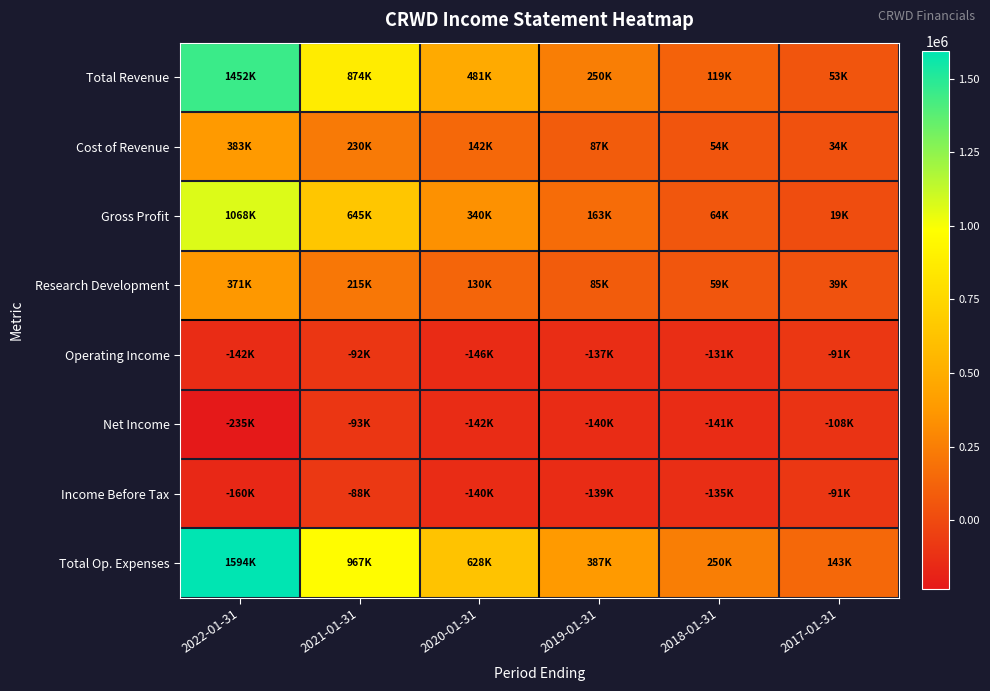

Which series has the widest spread of values?

Total Op. Expenses